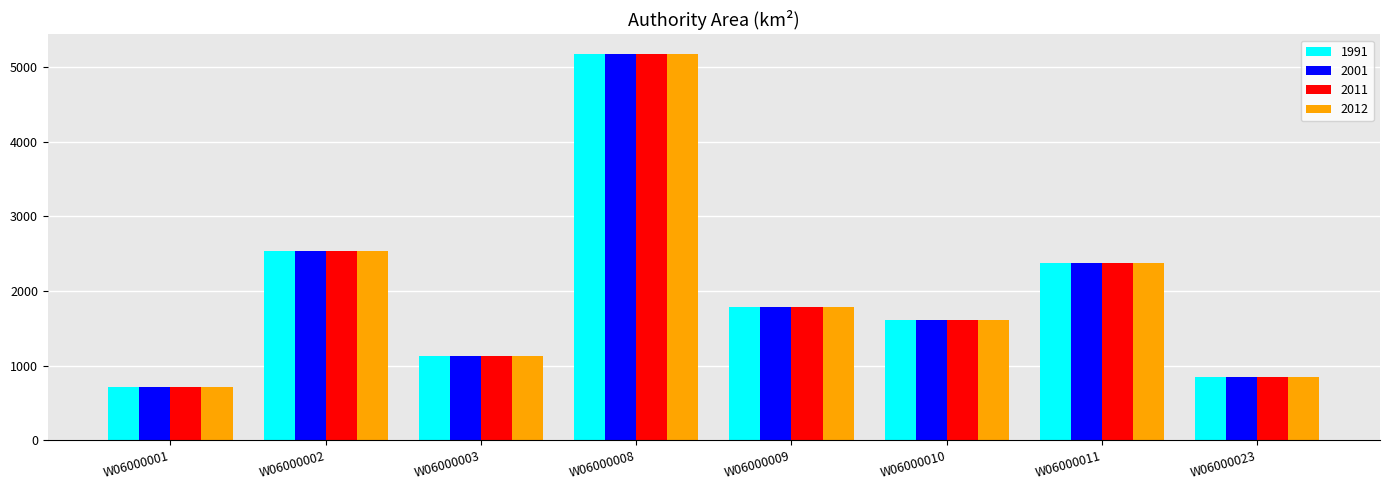

At which category is the sum across all series the highest?

W06000008